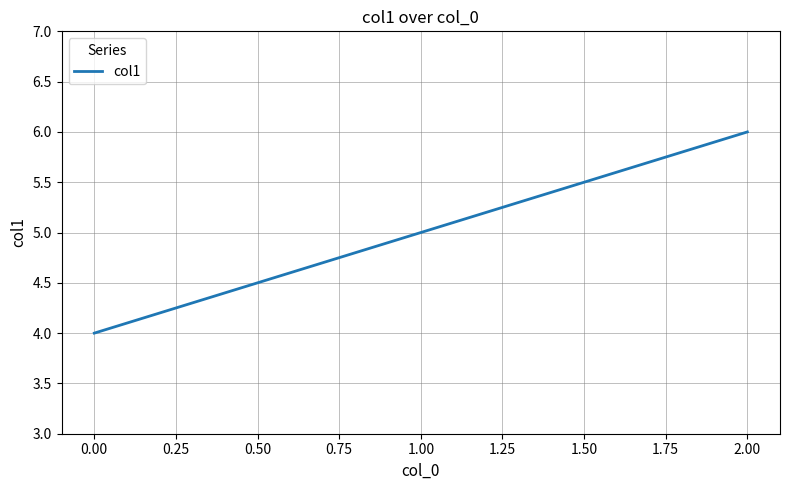

Between 2.00 and 1.00, which is larger?

2.00